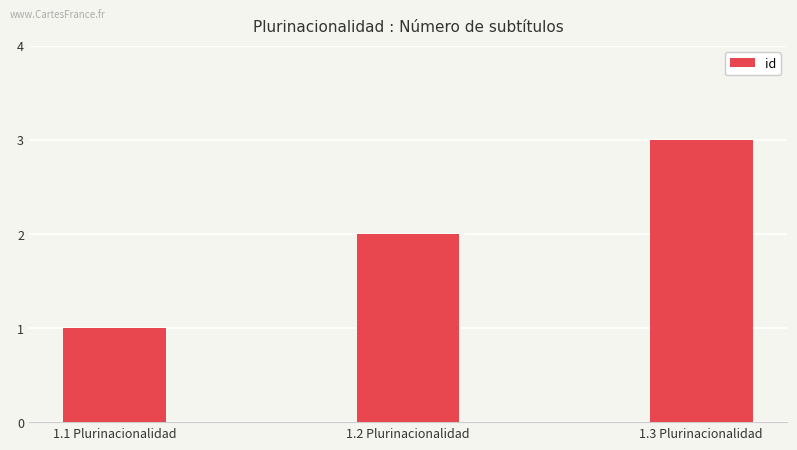

Reading left to right, transcribe all the data shown in this chart.

1	2	3